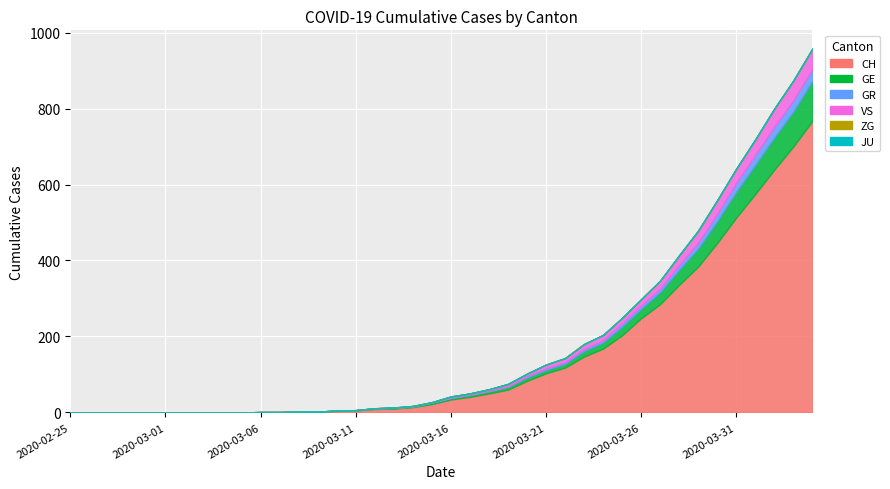

What is the difference between the highest and lowest values at 2020-03-21?

103